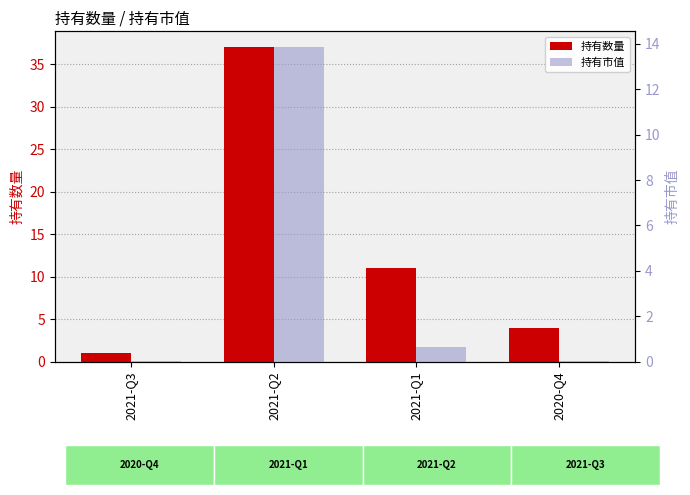

Reading left to right, what are all the values shown in this chart?

持有数量: 1.0	37.0	11.0	4.0
持有市值: 0.0	13.9	0.6	0.1